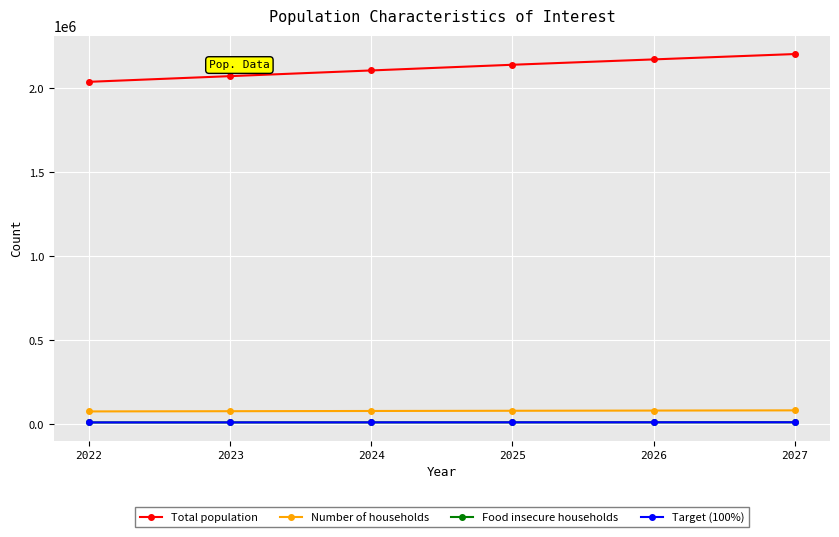

Reading left to right, list all the values displayed in this chart.

Total population: 2022=2039518	2023=2073374	2024=2107229	2025=2141085	2026=2172953	2027=2204821
Number of households: 2022=77502	2023=78788	2024=80075	2025=81361	2026=82572	2027=83783
Food insecure households: 2022=11935	2023=12133	2024=12332	2025=12530	2026=12716	2027=12903
Target (100%): 2022=11935	2023=12133	2024=12332	2025=12530	2026=12716	2027=12903